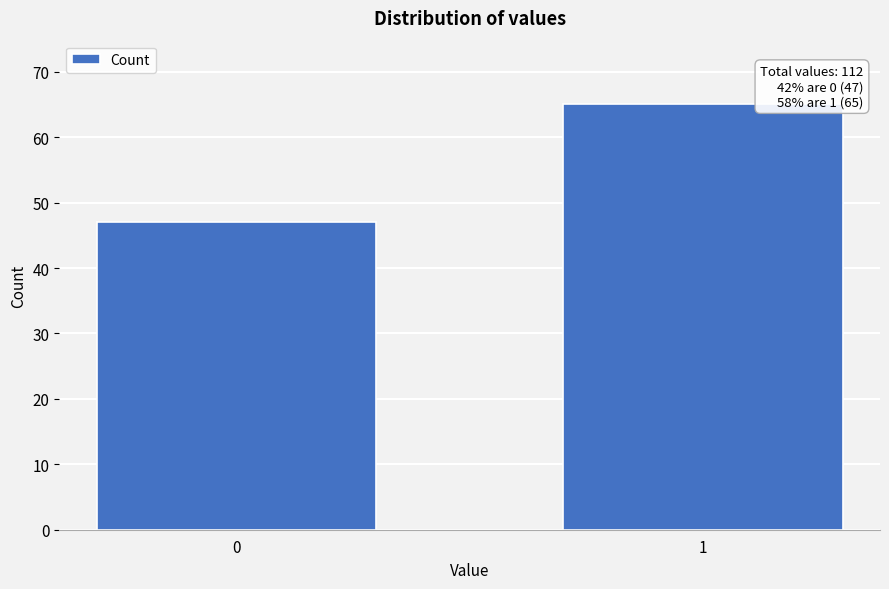

Reading left to right, transcribe all the data shown in this chart.

0=47	1=65